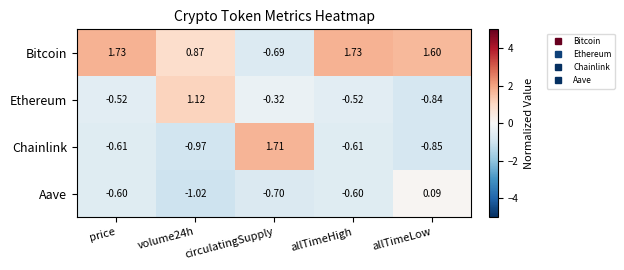

Which series has the largest total across all categories?

Bitcoin